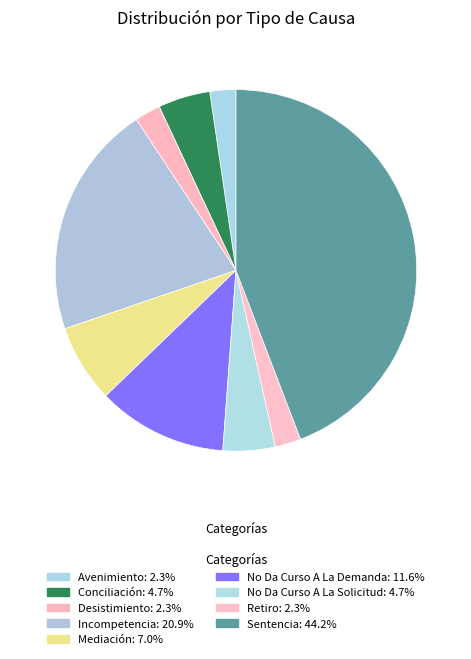

What percentage is the Retiro slice, to the nearest percent?

2%